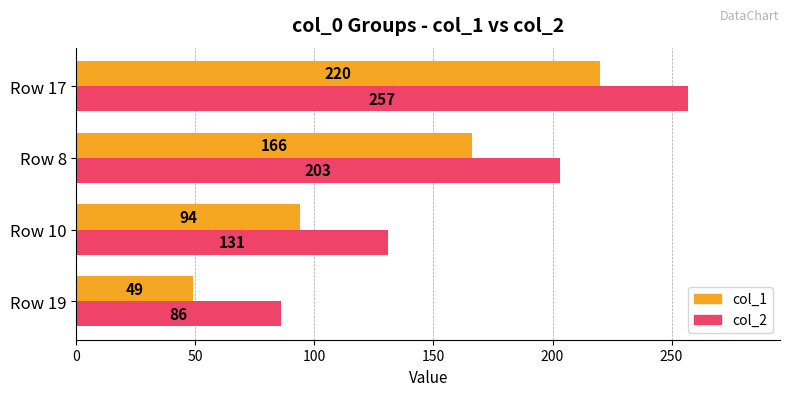

Is it true that col_1 equals 94 at Row 10?

True